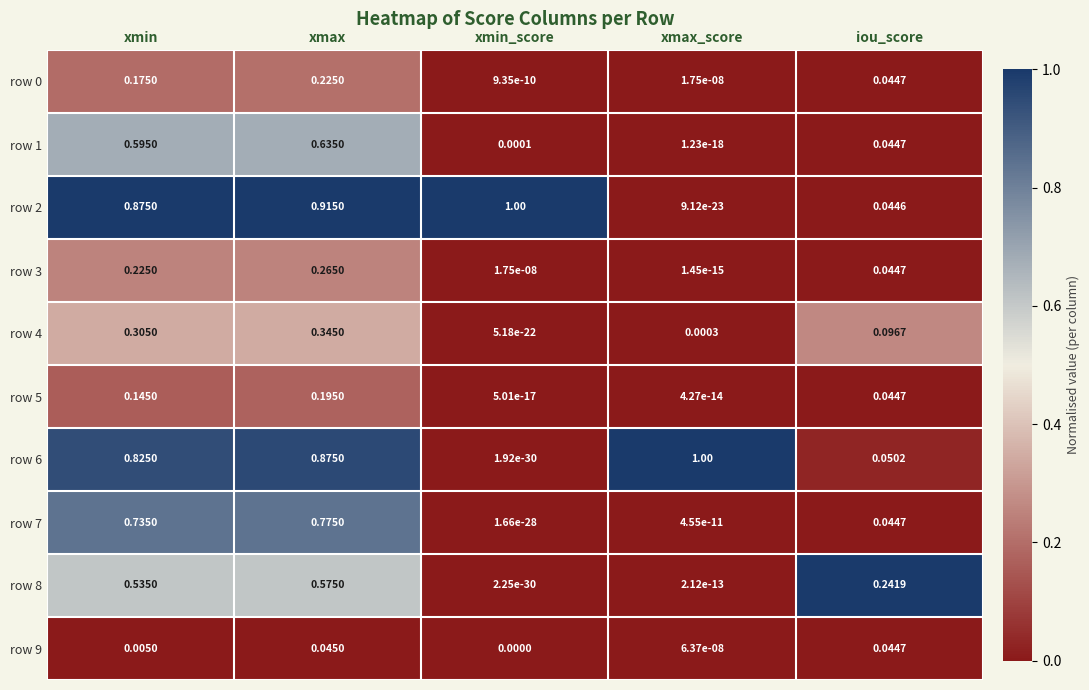

At how many categories does at least one series exceed 0?

5